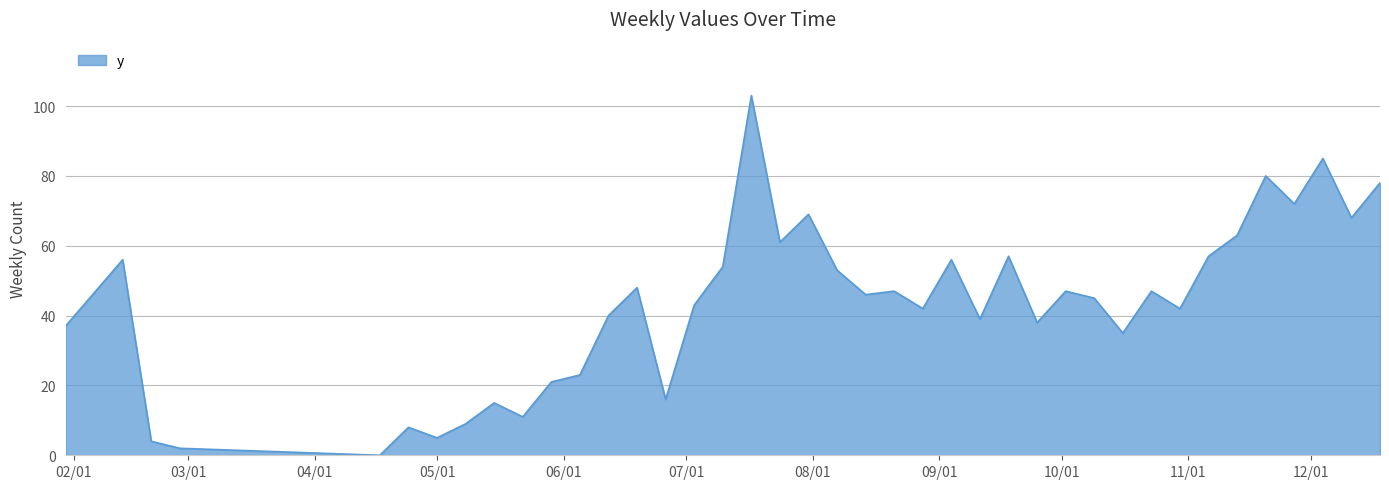

What is the difference between the maximum and minimum values?

103